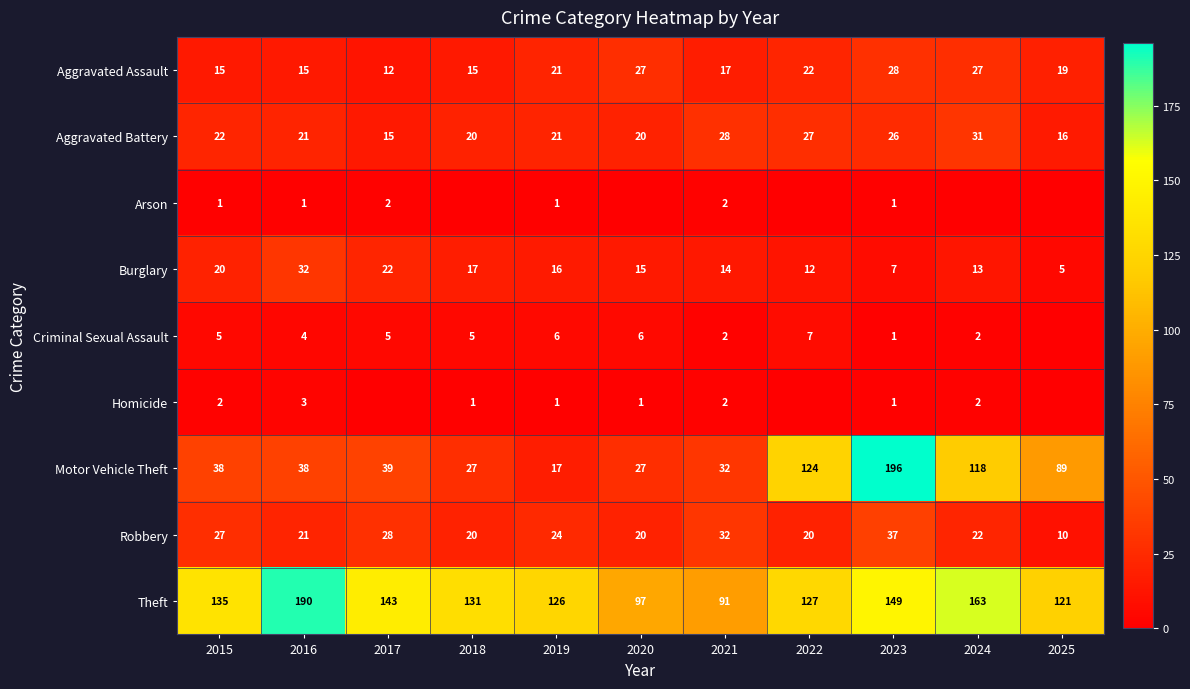

What is the maximum value shown in the chart?

196